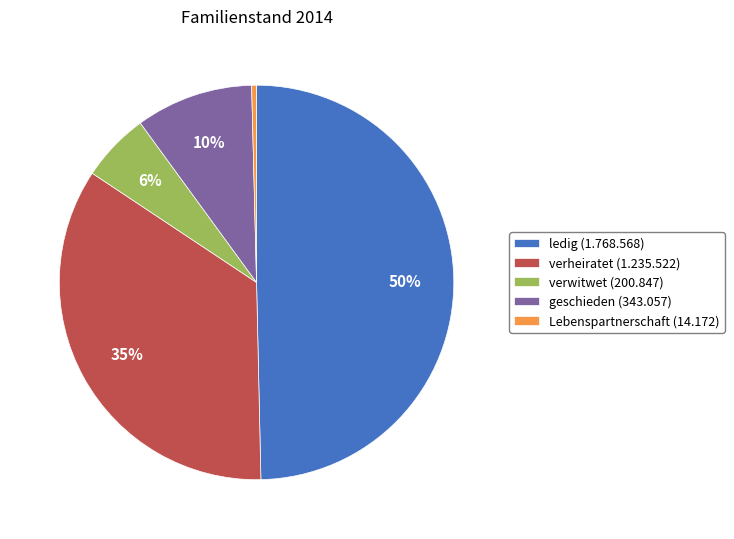

Count the number of slices in the pie.

5